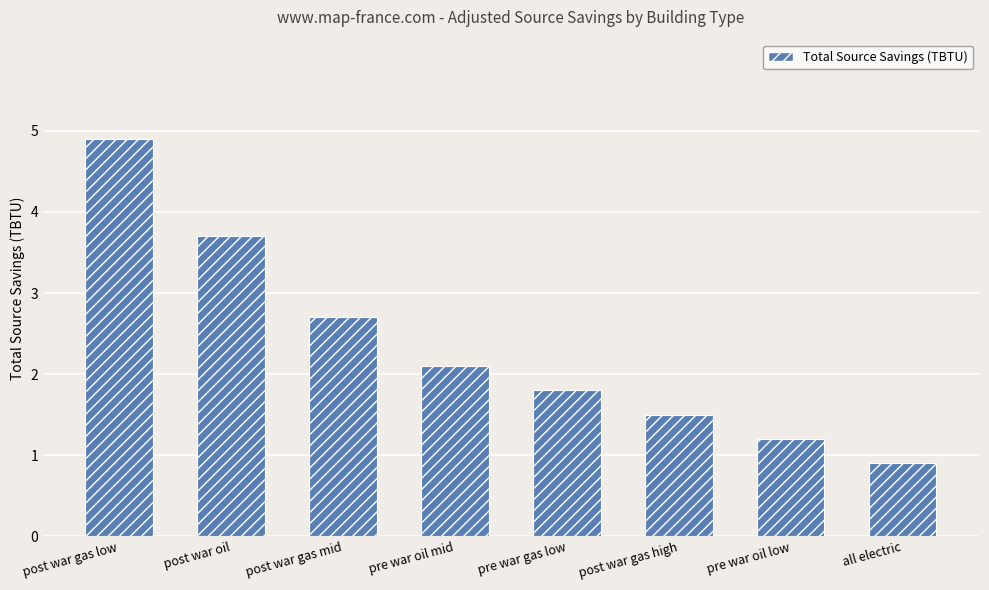

The chart shows a value of 2.8 at pre war gas low. True or false?

False